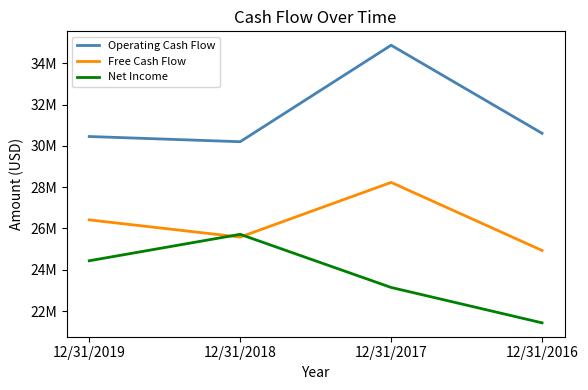

Does the chart have visible grid lines?

No